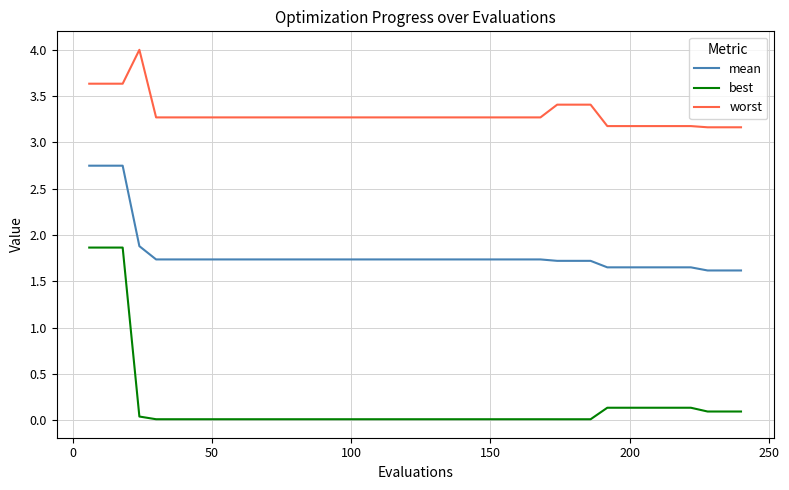

What is the maximum value for worst?

4.0